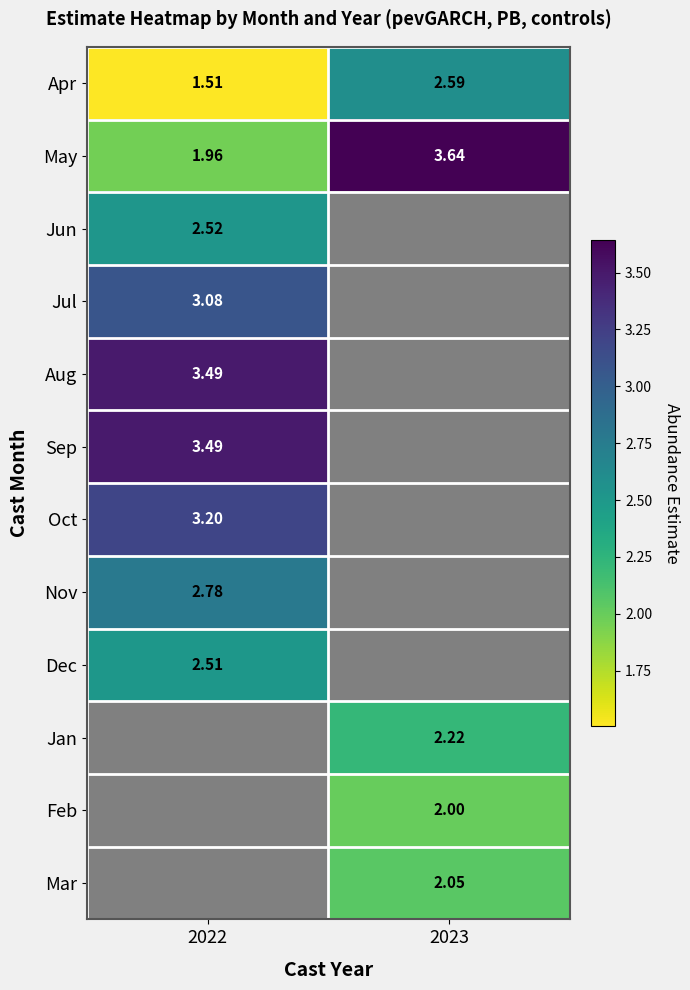

Which series changed the most between 2022 and 2023?

May